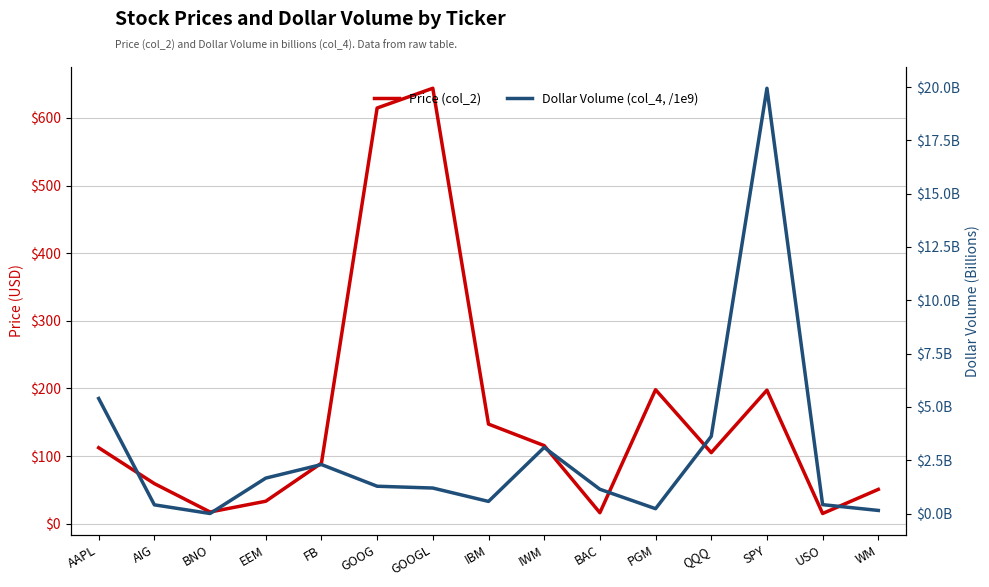

At how many categories does at least one series exceed 28?

12